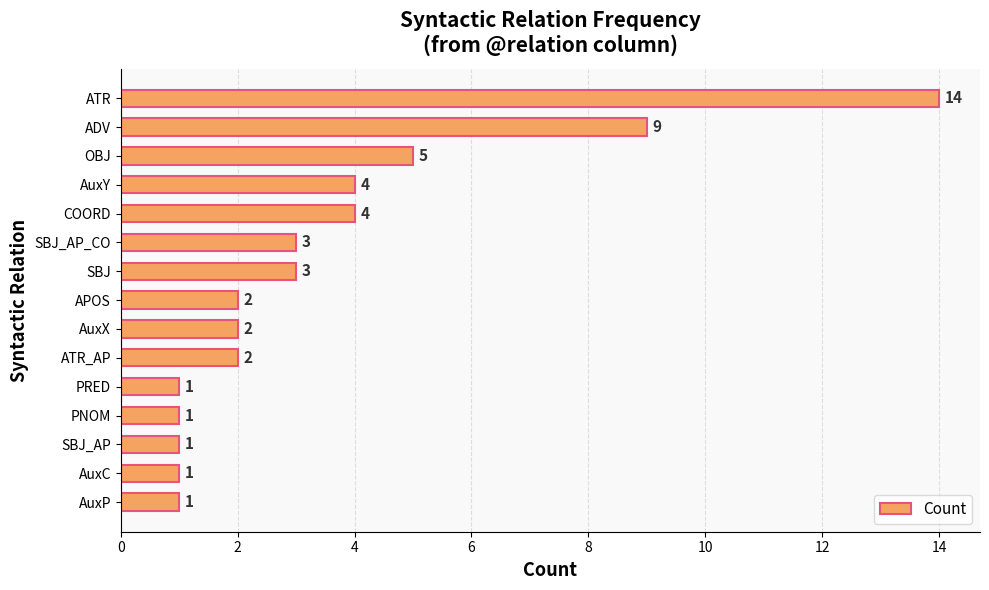

What is the change in value from AuxY to ADV?

+5